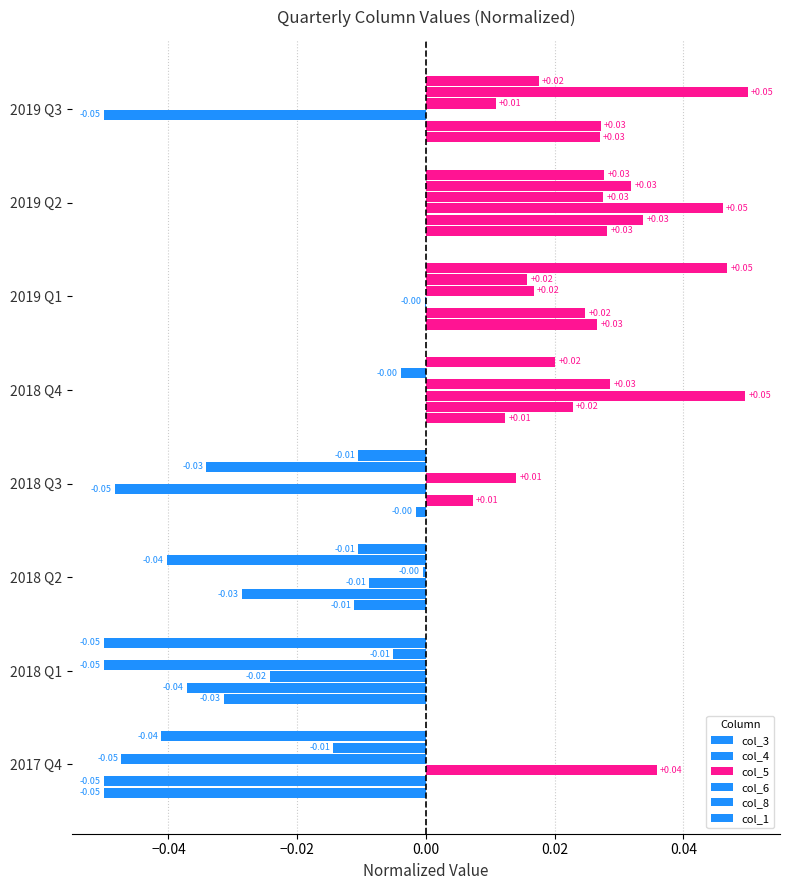

How many data points in col_3 are above 0?

4